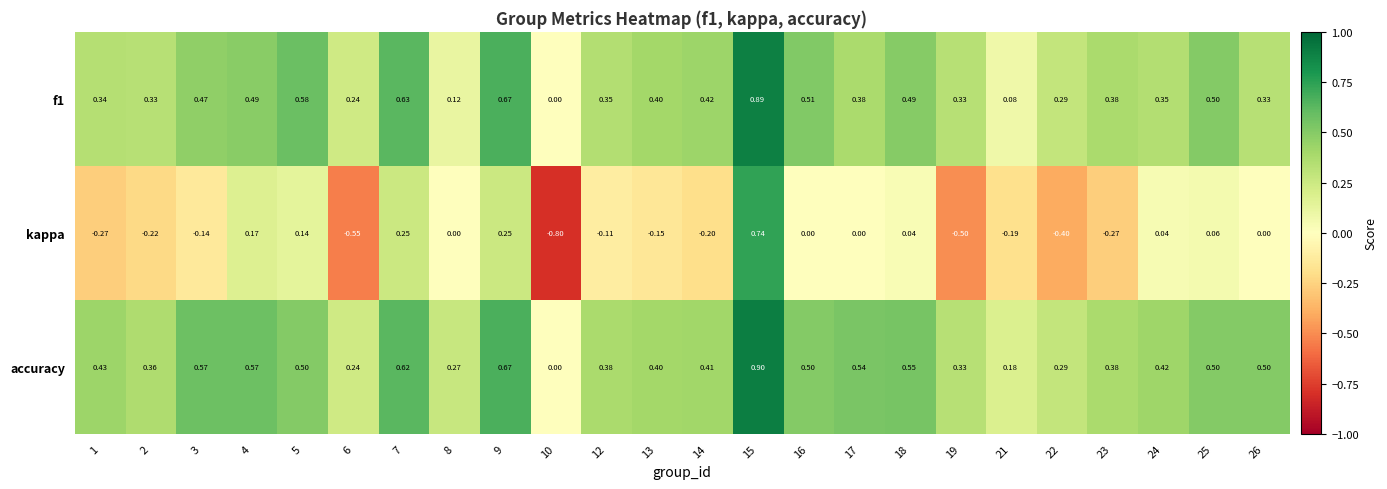

Which series has the largest total across all categories?

accuracy